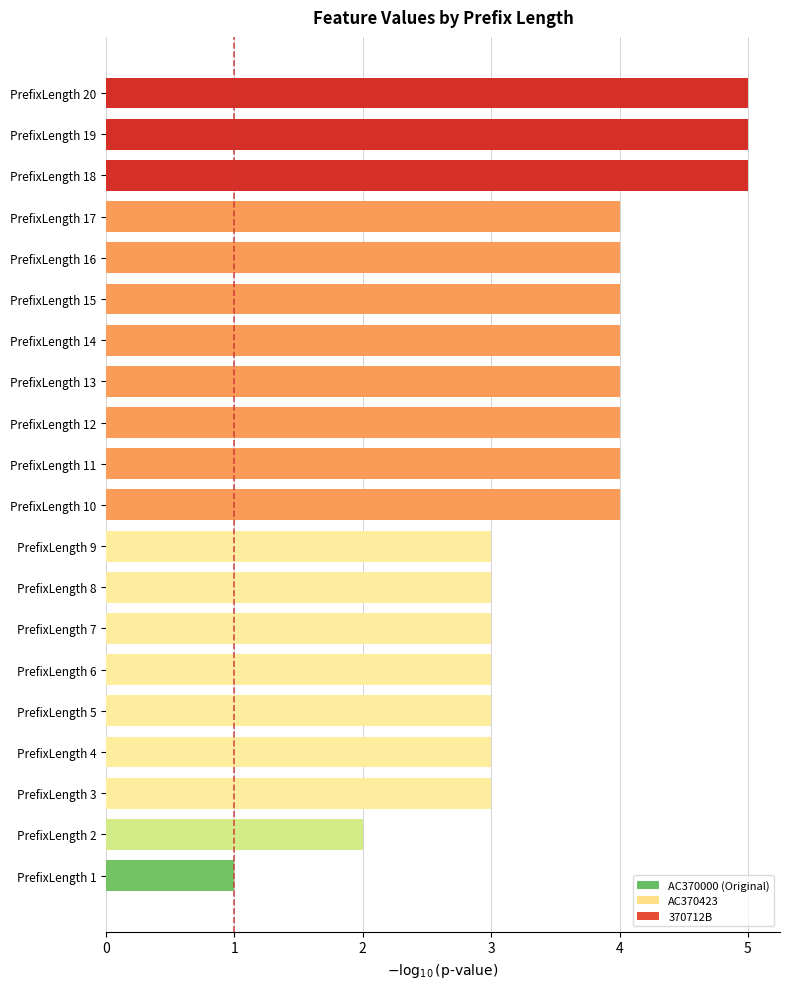

What is the maximum value shown in the chart?

5